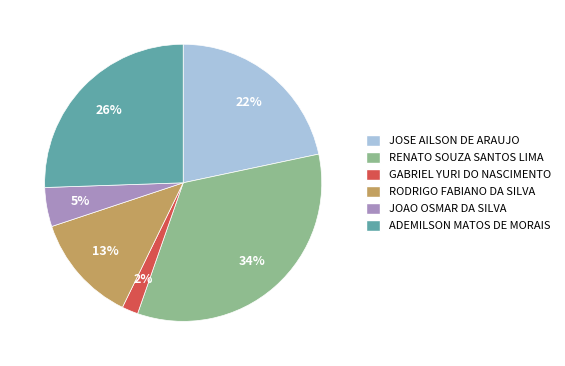

To the nearest percent, what percentage of the pie is GABRIEL YURI DO NASCIMENTO?

2%